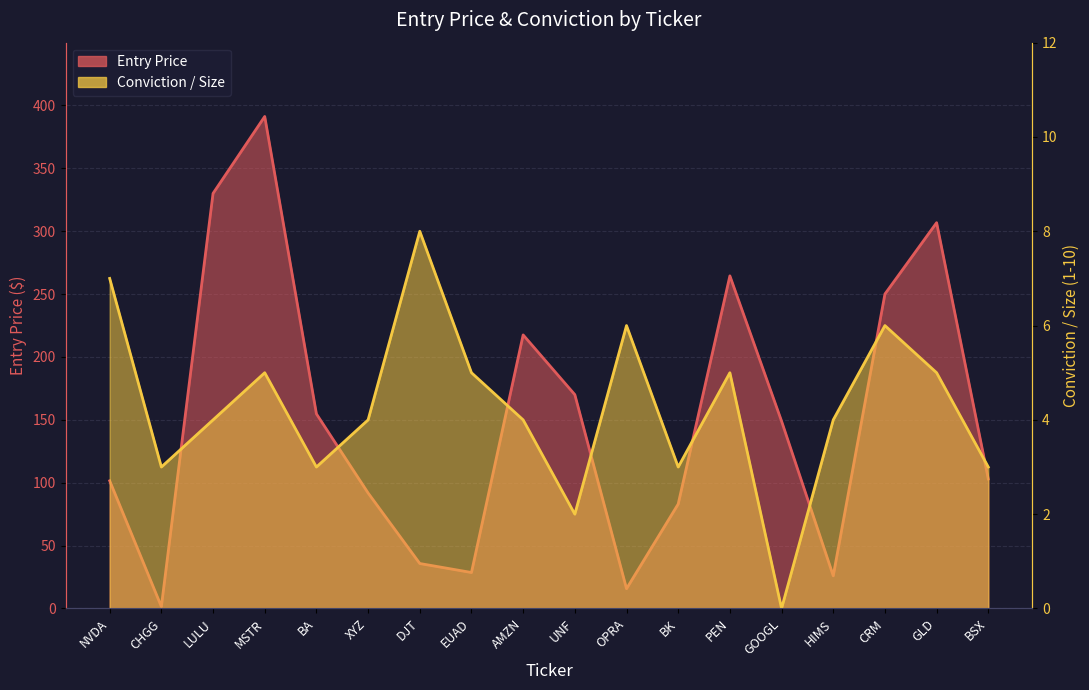

Which series changed the most between CHGG and CRM?

Entry Price